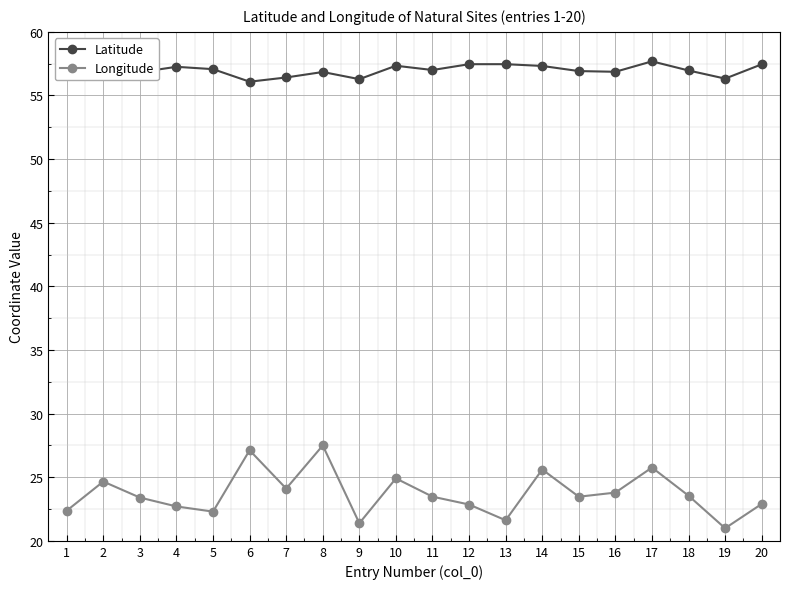

Rank the series by their average value, from lowest to highest.

Longitude, Latitude